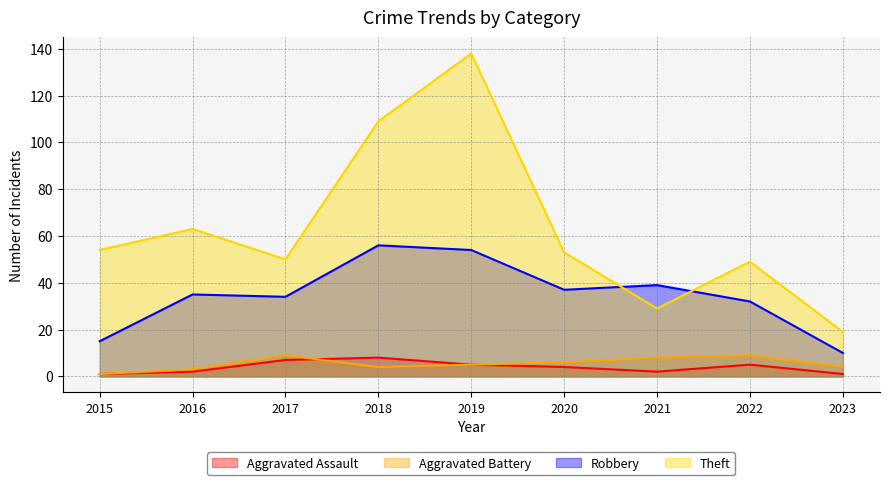

True or false: Aggravated Battery has a value of 12 at 2021.

False